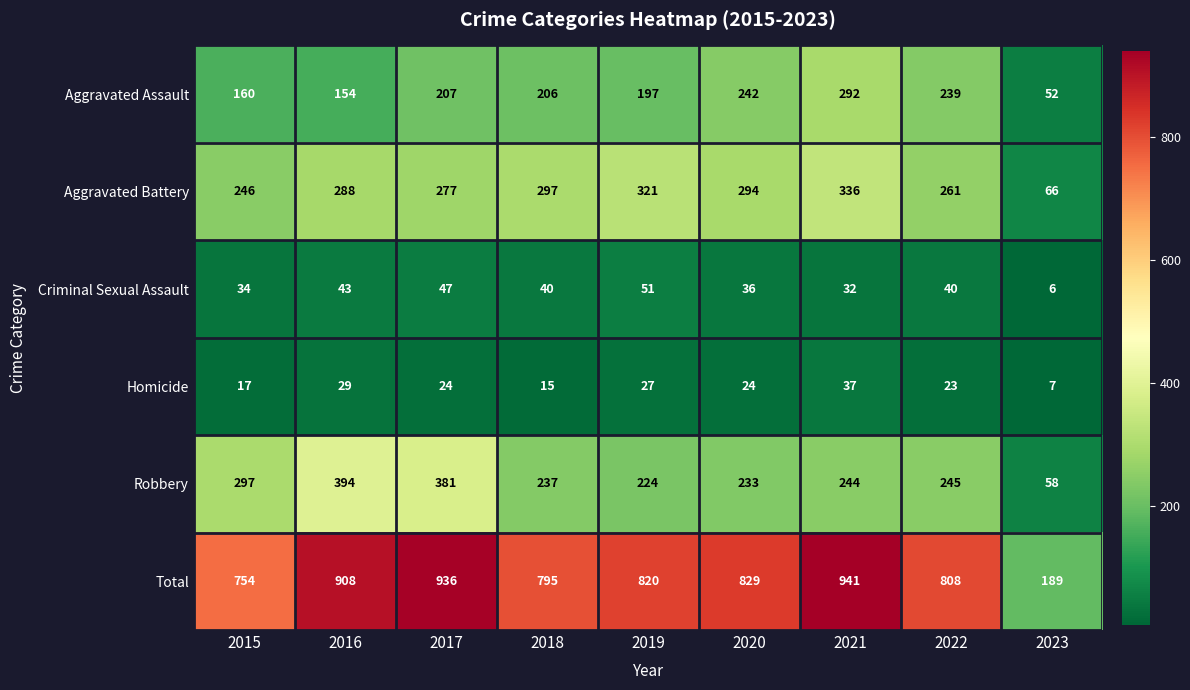

Read the Total value at 2016, to the nearest 50.

900